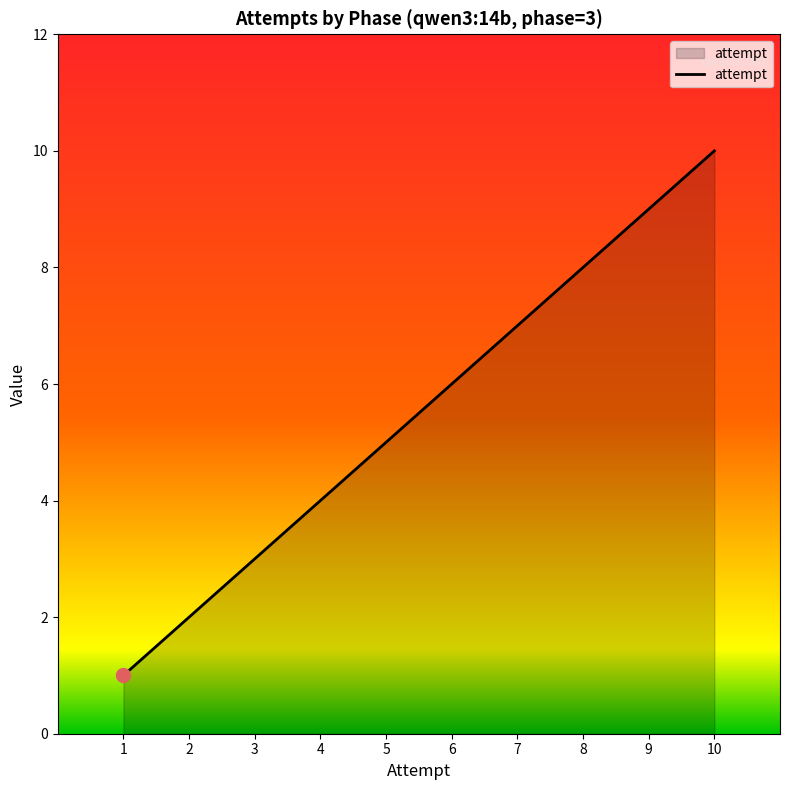

List the labels in order of value, smallest first.

1, 2, 3, 4, 5, 6, 7, 8, 9, 10